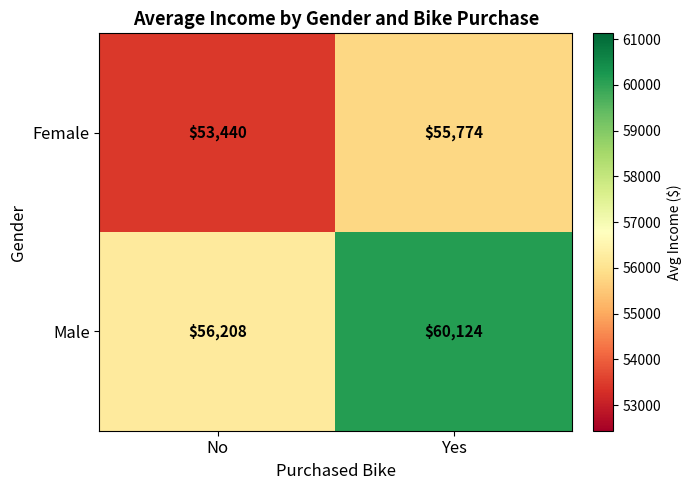

The value of Male at No is 26298. True or false?

False